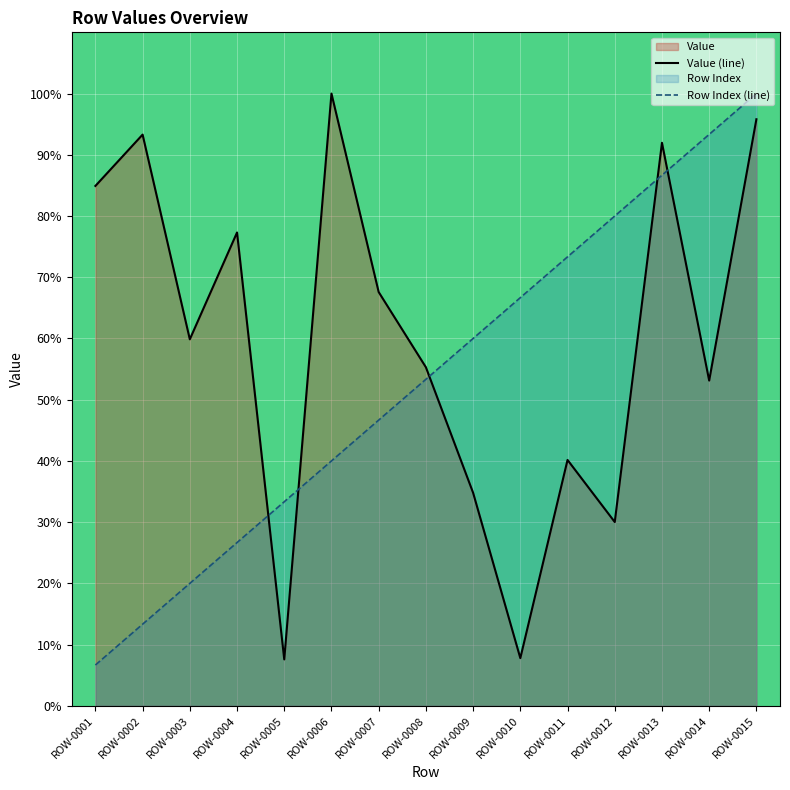

Rank the series at ROW-0001 from highest to lowest value.

Value (line), Row Index (line)